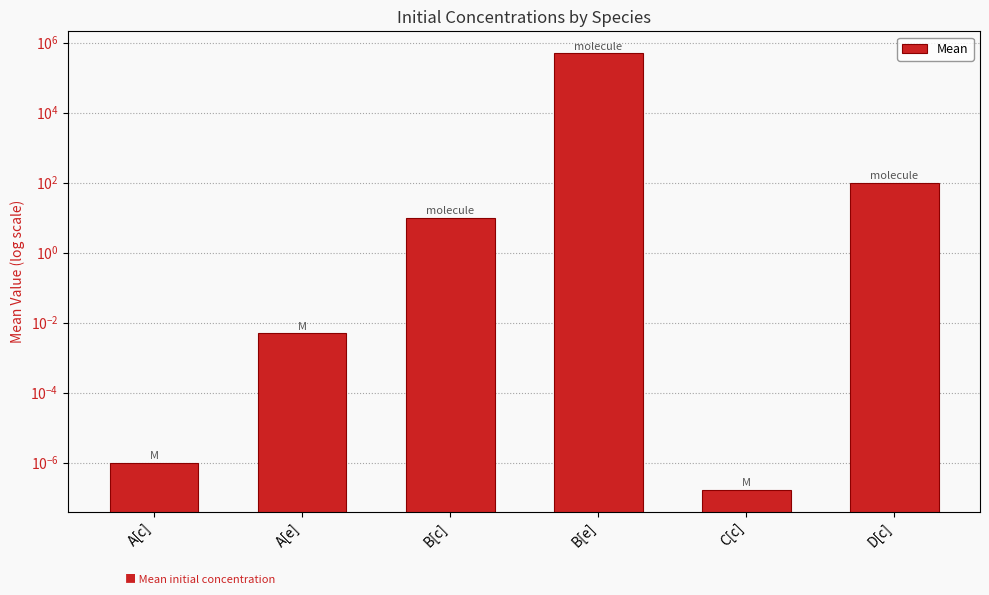

List the labels in order of value, smallest first.

C[c], A[c], A[e], B[c], D[c], B[e]